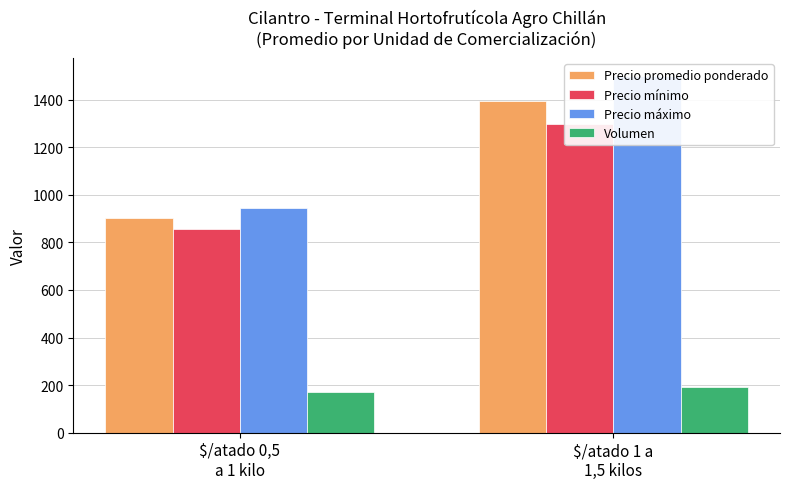

What is the difference between the Precio promedio ponderado values at $/atado 1 a
1,5 kilos and $/atado 0,5
a 1 kilo?

492